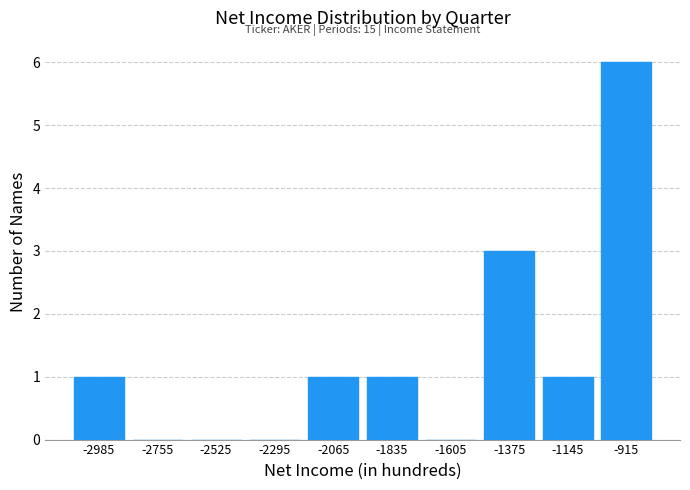

Over which range of the x-axis is the bar tallest?

-1030 to -800